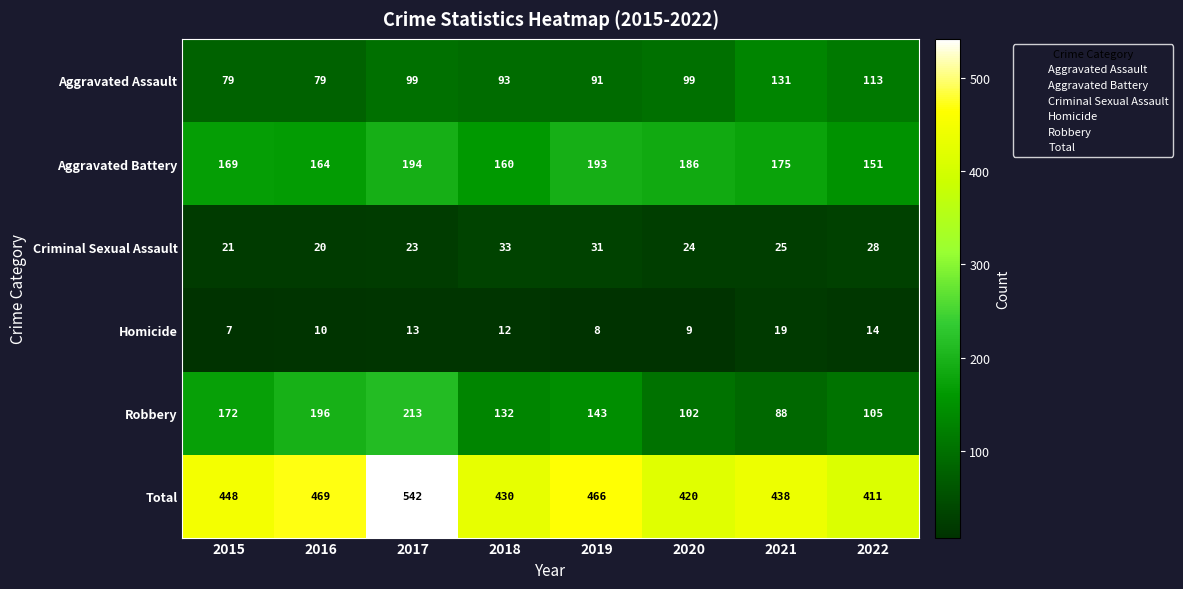

Rank the series by their maximum value, from highest to lowest.

Total, Robbery, Aggravated Battery, Aggravated Assault, Criminal Sexual Assault, Homicide